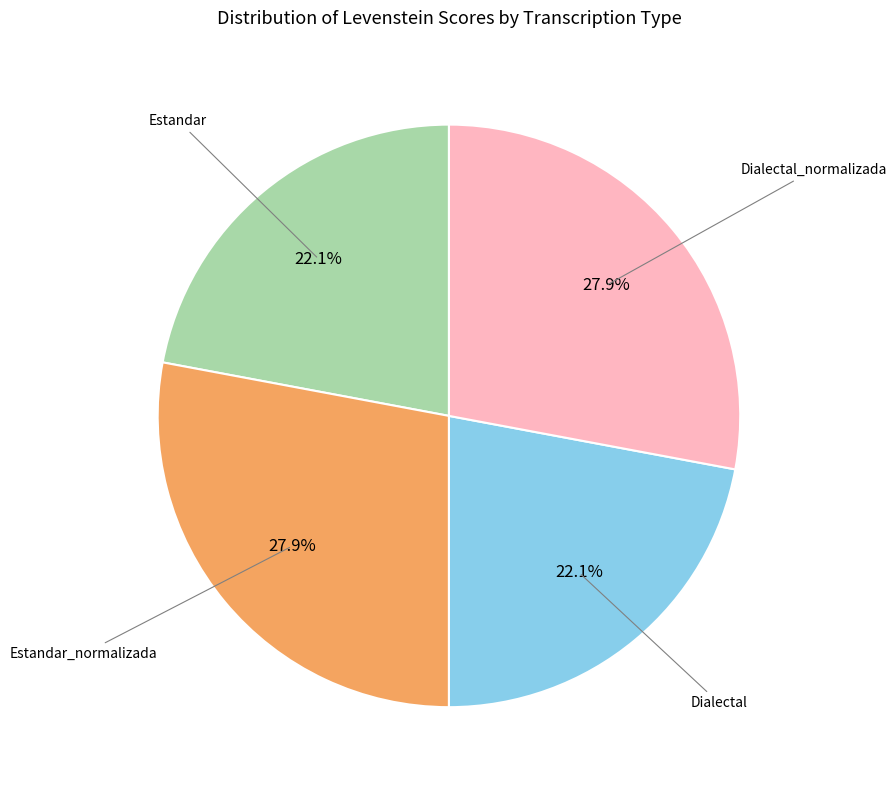

Is there any slice that represents more than half of the pie?

No